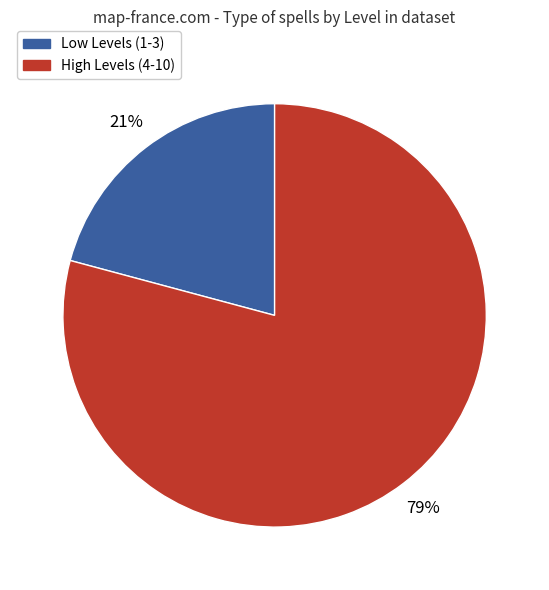

Does any single category account for the majority?

Yes